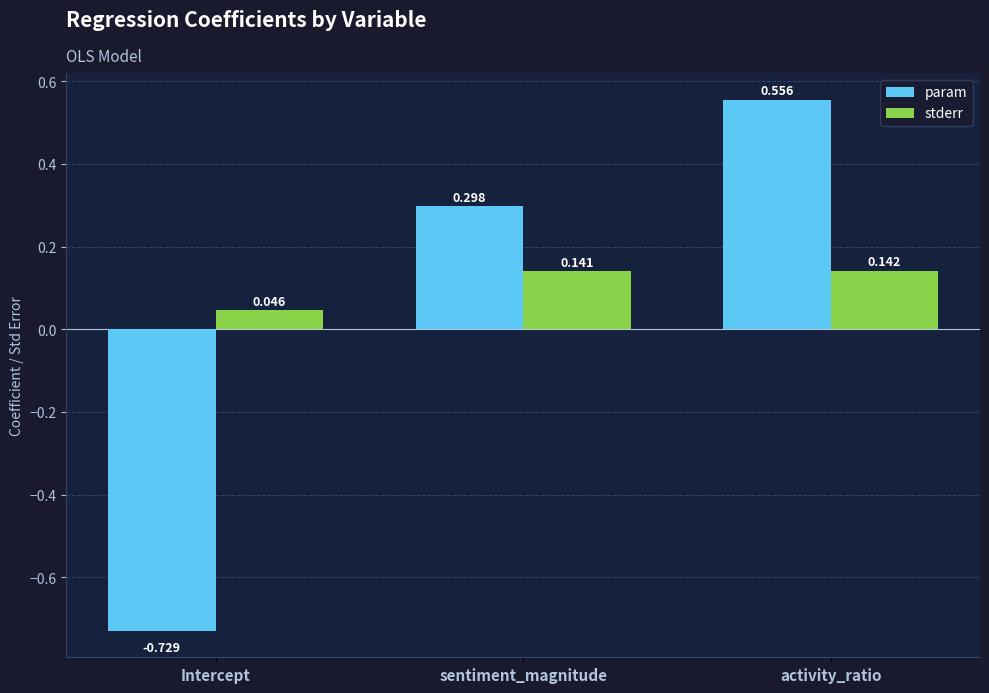

How many param values are between 0 and 1?

2